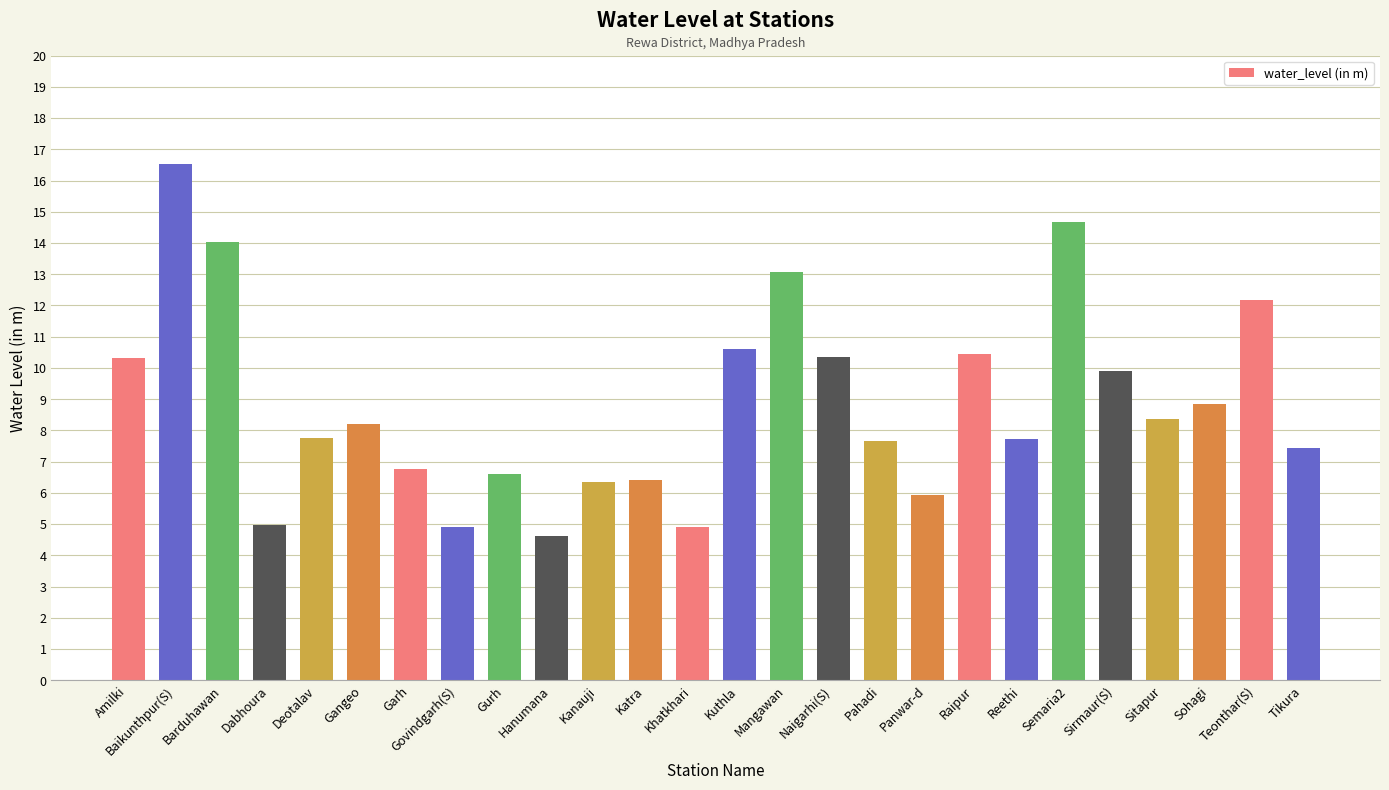

True or false: the data shows 8.2 at Gangeo.

True